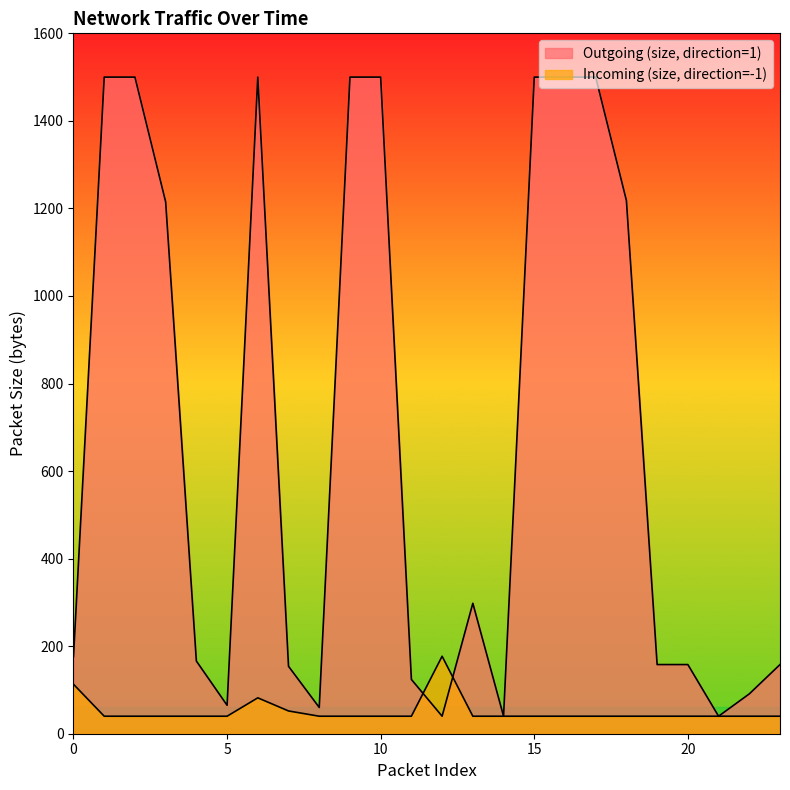

Which series has the largest total across all categories?

Outgoing (size, direction=1)